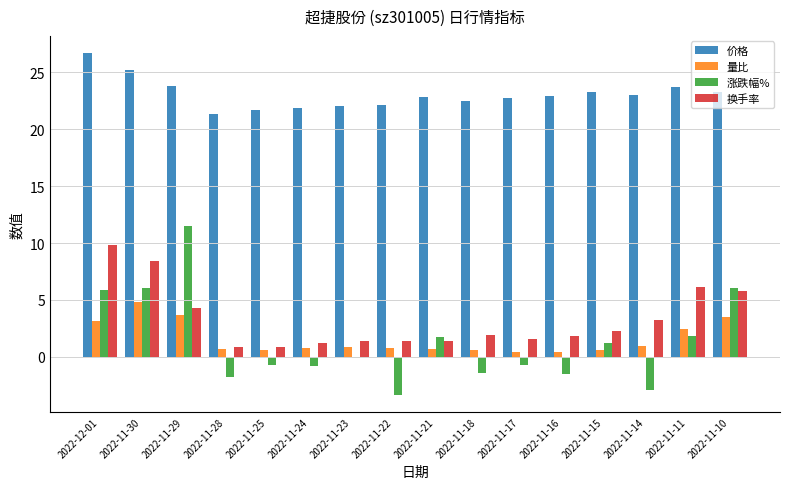

Rank the series by their maximum value, from lowest to highest.

量比, 换手率, 涨跌幅%, 价格